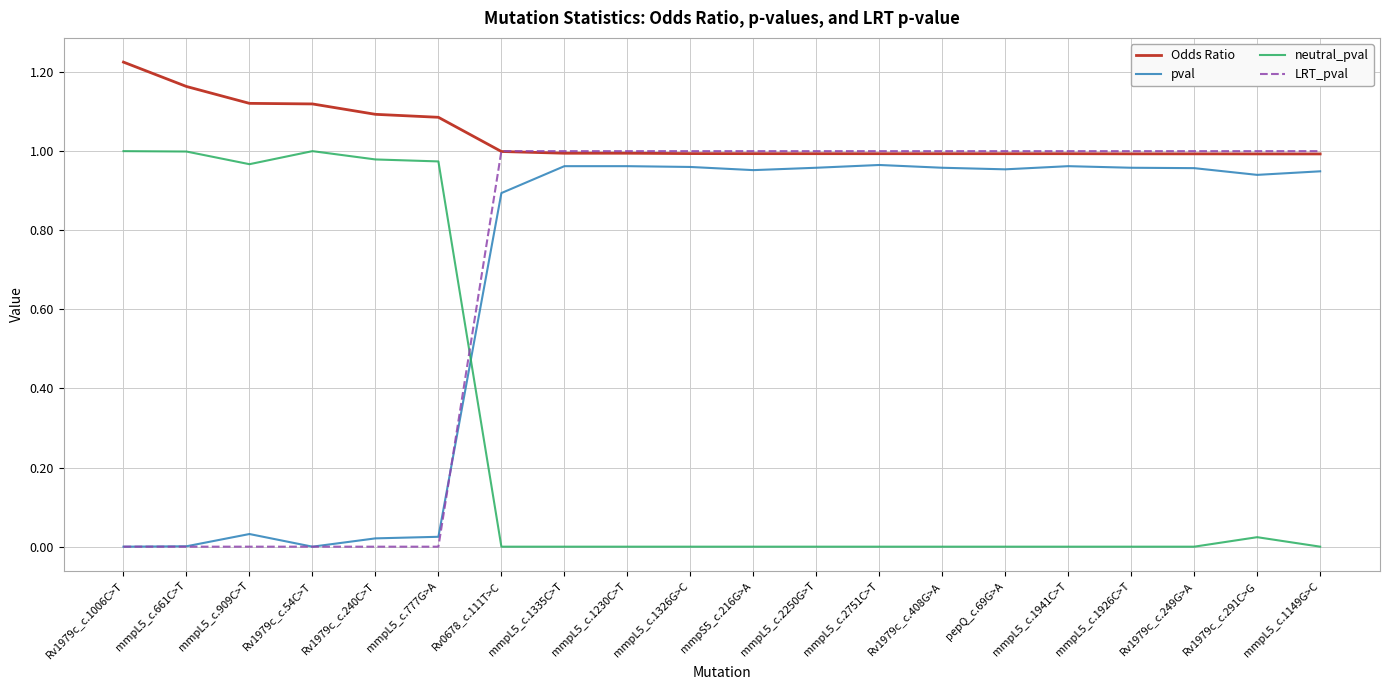

What is the total value across all series at mmpS5_c.216G>A?

2.9